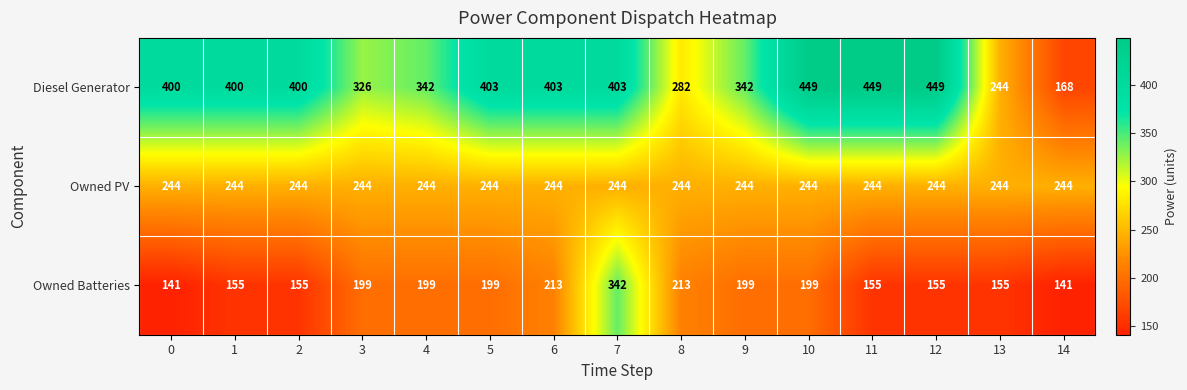

Count the number of categories in the chart.

15